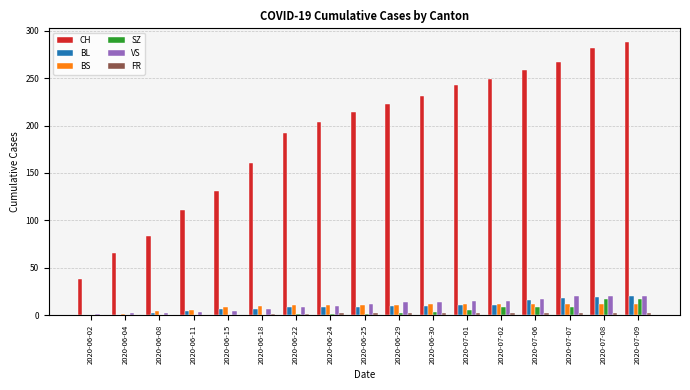

Read the BS value at 2020-07-09, to the nearest 5.

10